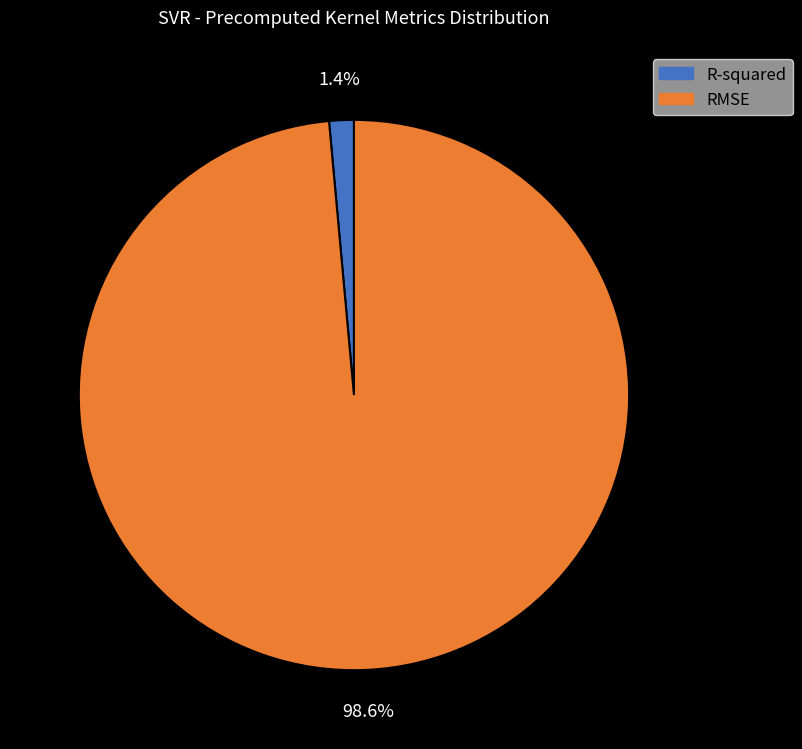

Rank the categories by value from highest to lowest.

RMSE, R-squared